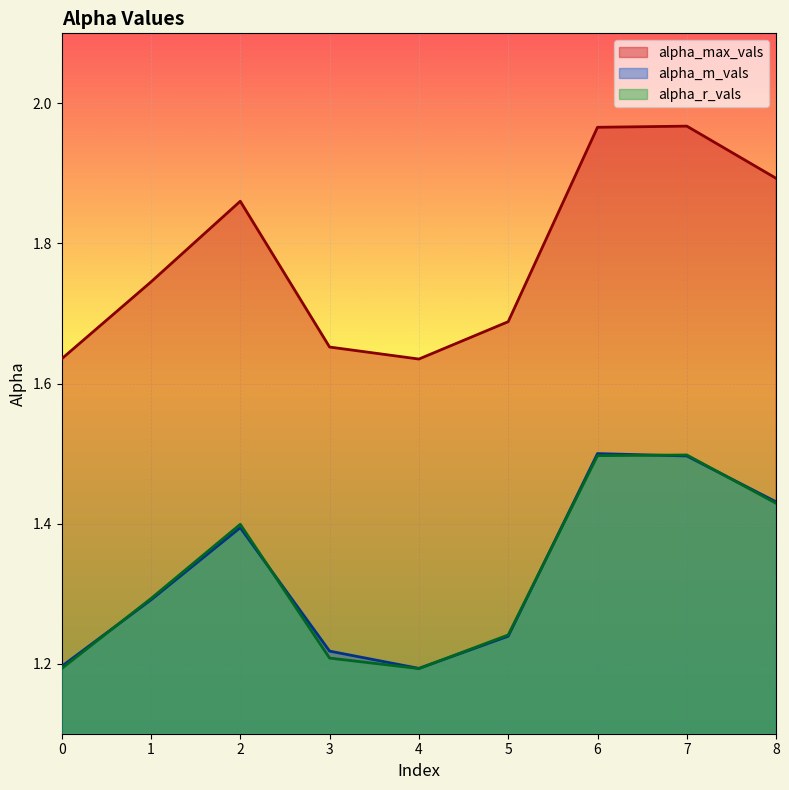

At which category does the chart reach its peak across all series?

7